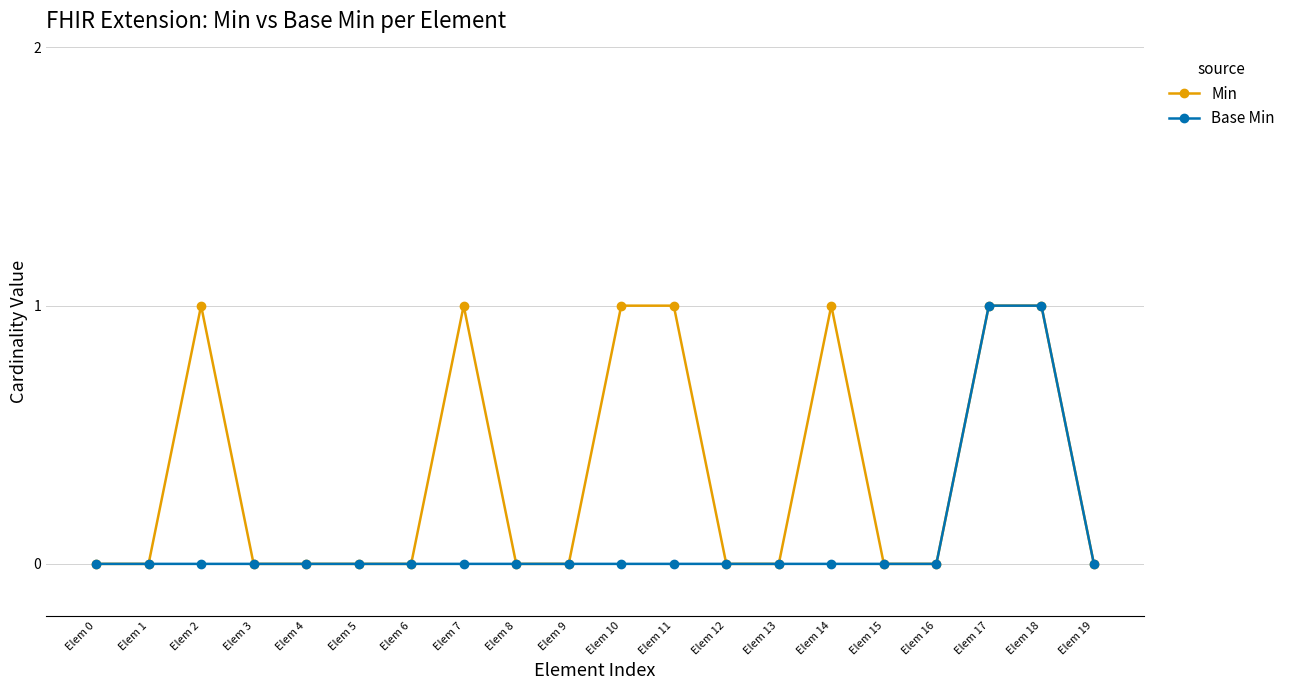

The Min series shows 1 at Elem 10. True or false?

True